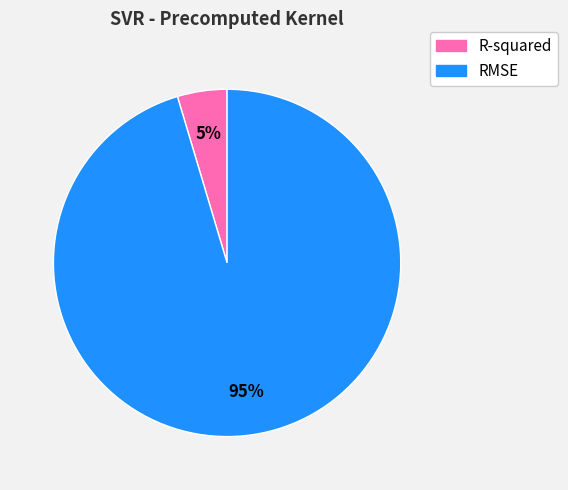

How many slices are in this pie chart?

2